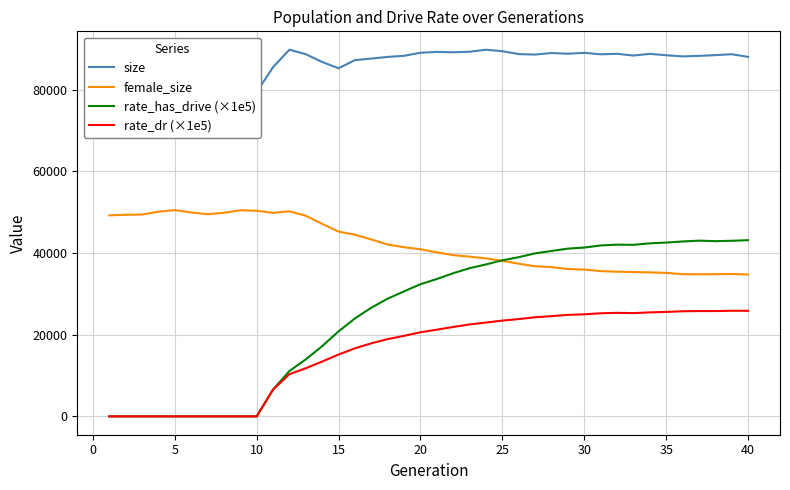

What is the sum of all female_size values?

1681915.0